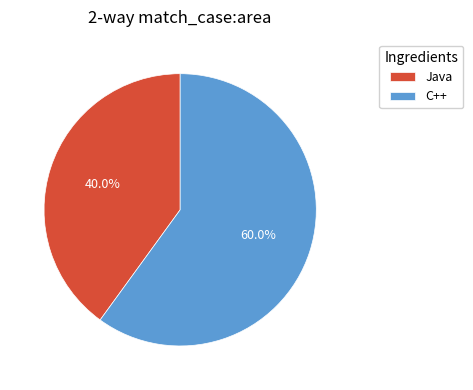

What percentage is NOT represented by C++?

40.0%